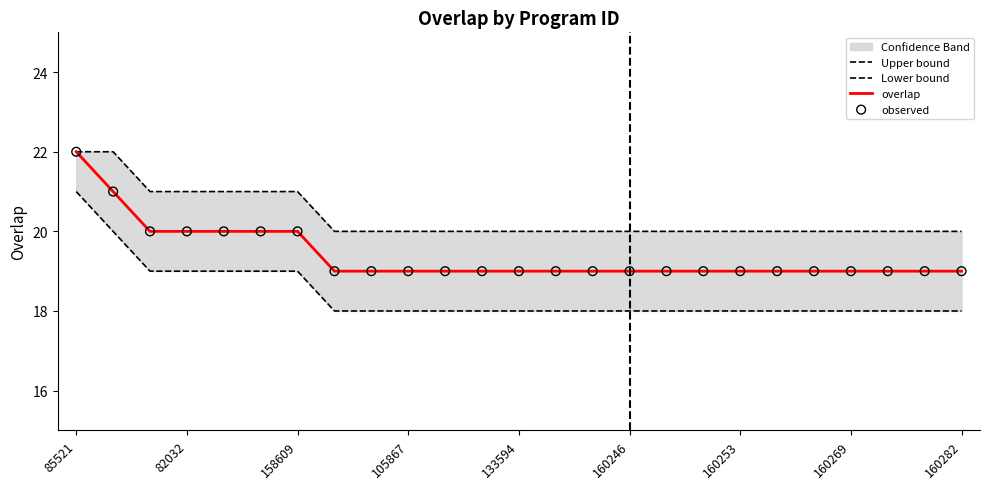

At how many categories does at least one series exceed 21?

2